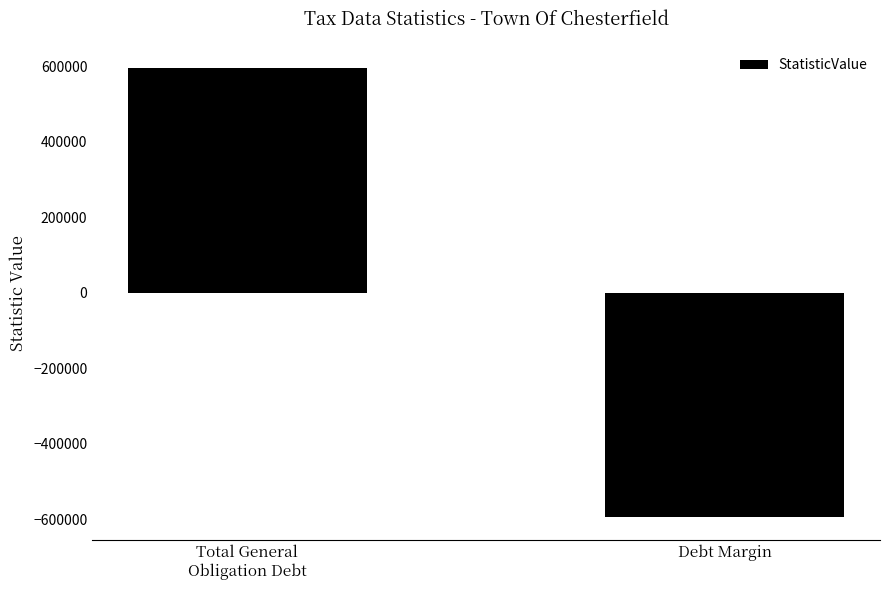

Between Total General
Obligation Debt and Debt Margin, which is larger?

Total General
Obligation Debt